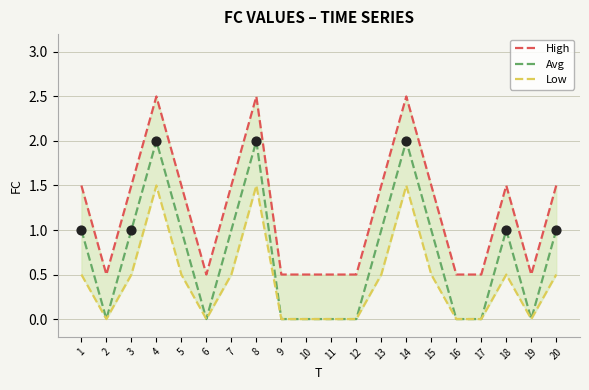

What is the total value across all series at 17?

0.5